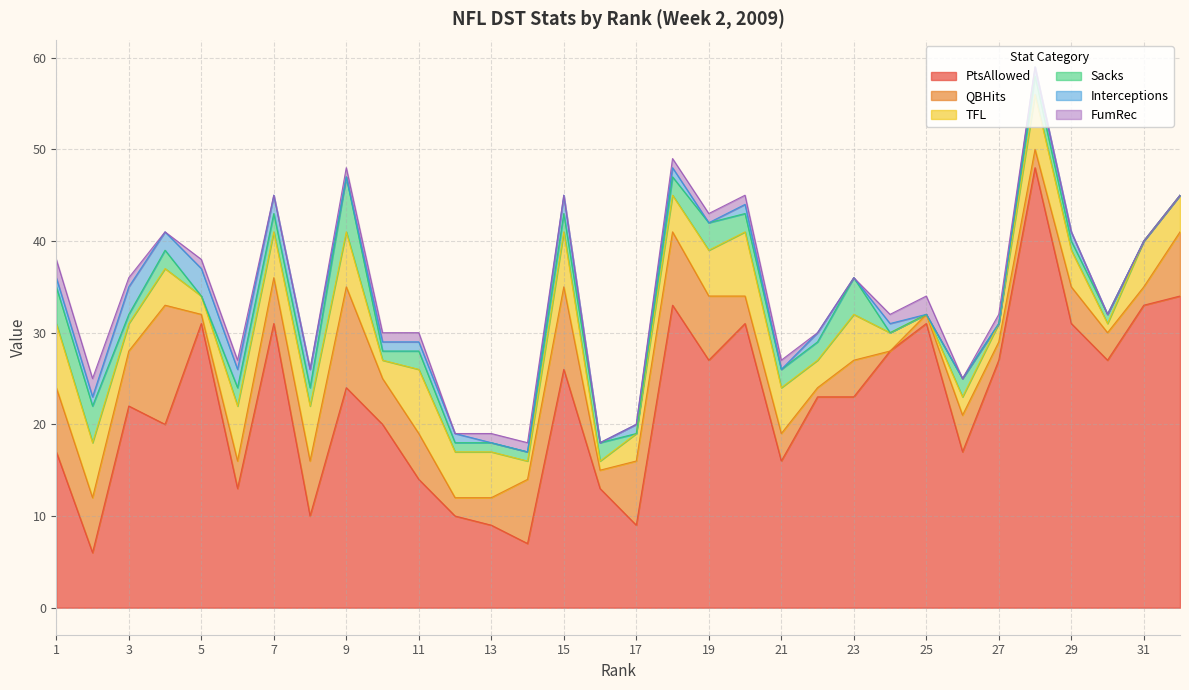

At which category does the chart reach its minimum across all series?

24